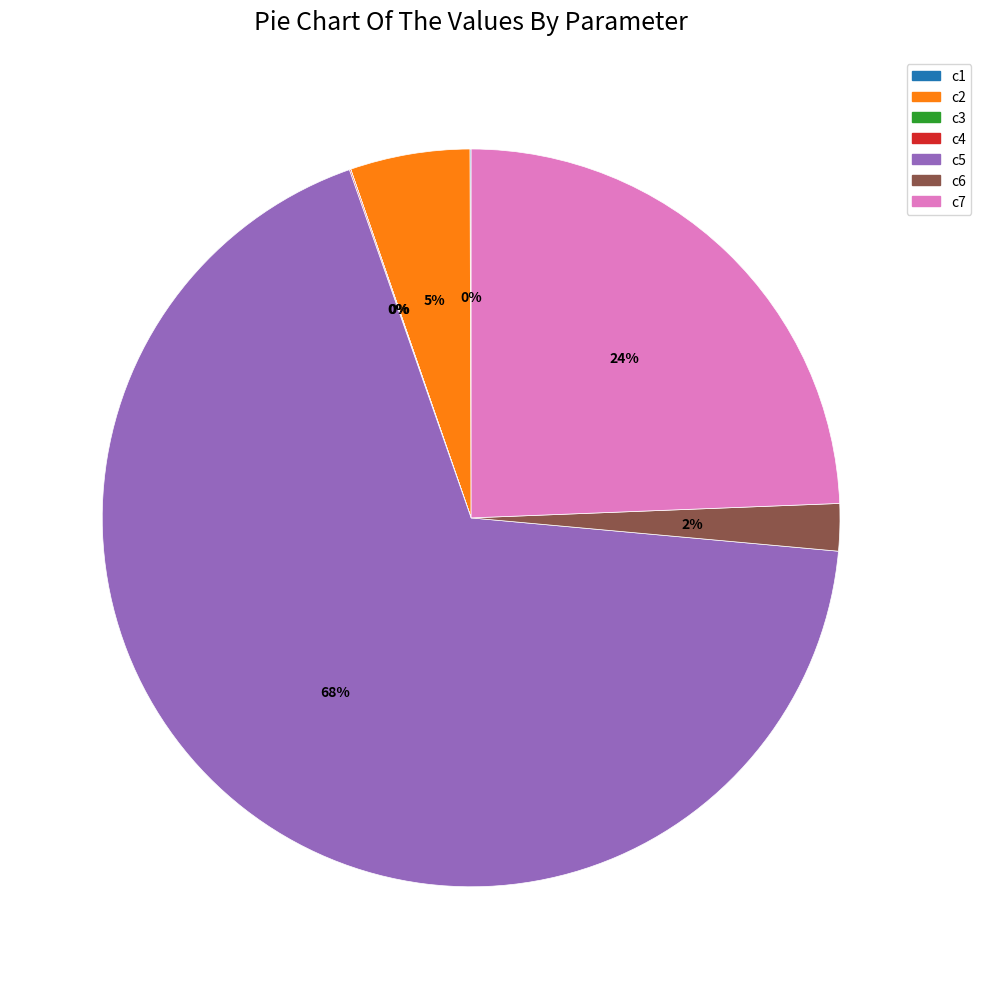

Which category has the biggest portion of the pie?

c5